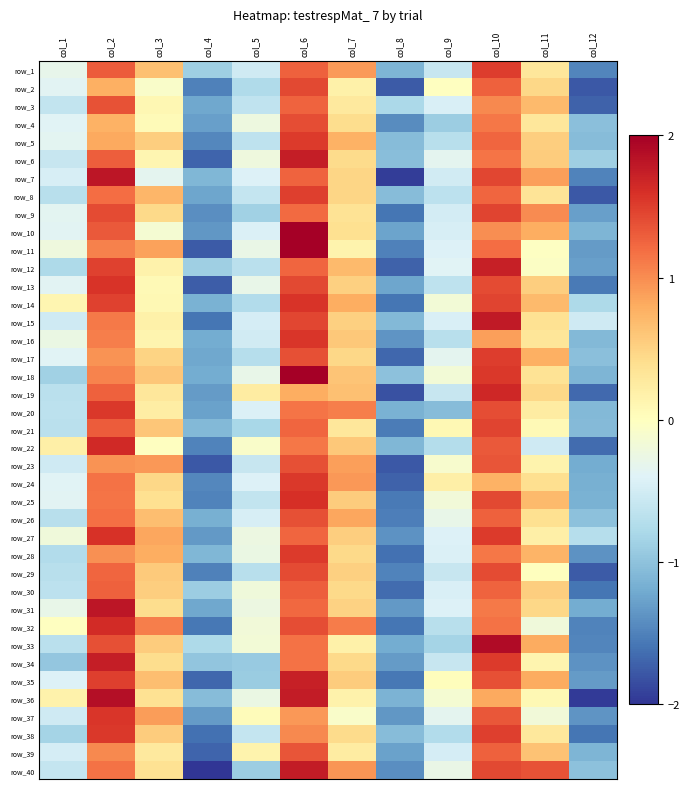

What is the smallest value displayed?

-2.0